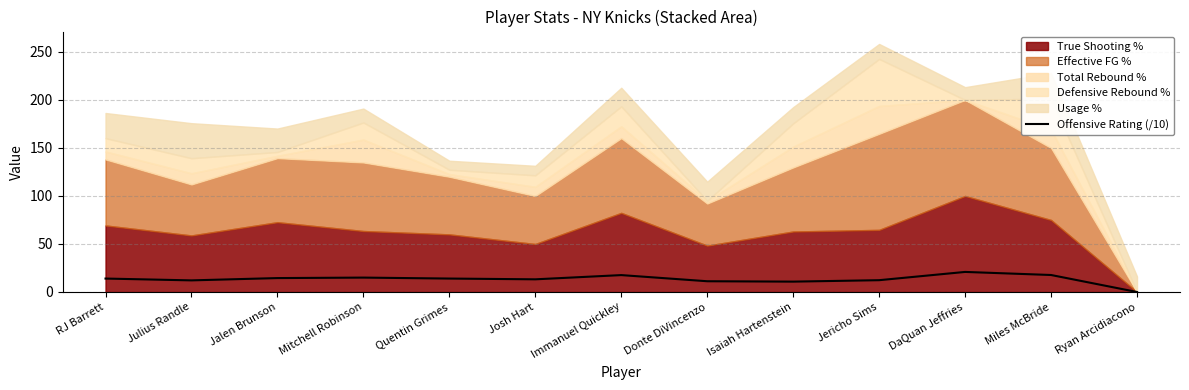

True or false: Offensive Rating (/10) has a value of 0.0 at Ryan Arcidiacono.

True